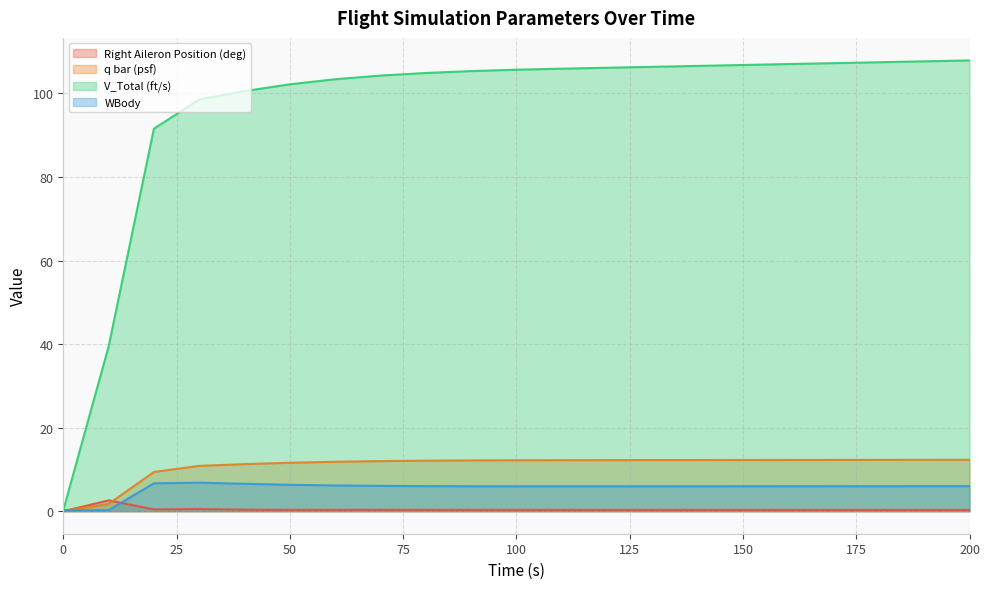

Which series has the largest range (max minus min)?

V_Total (ft/s)